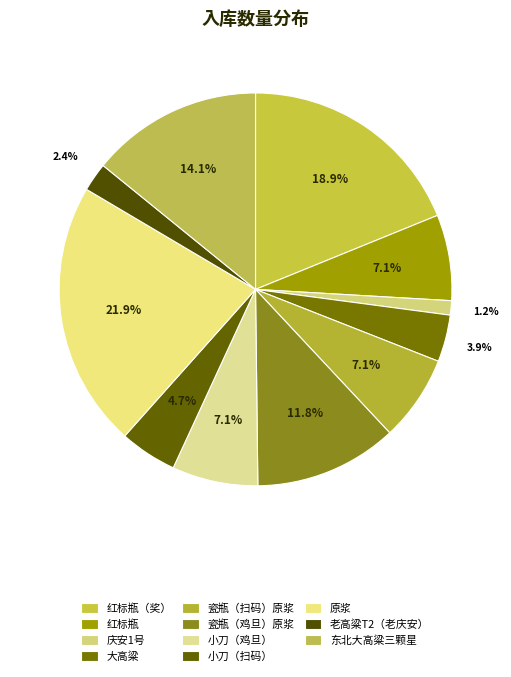

To the nearest percent, what is the difference between the 大高粱 and 东北大高粱三颗星 slice percentages?

10%